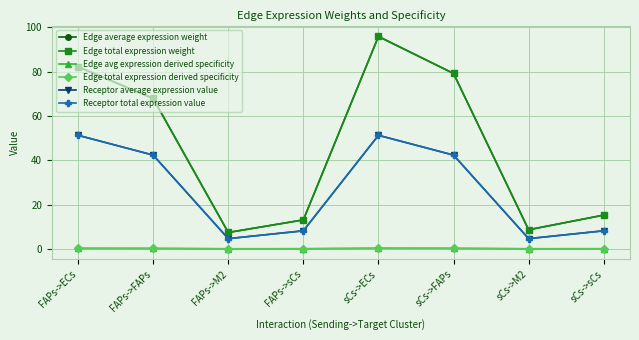

True or false: Edge total expression derived specificity and Edge average expression weight cross at least once.

False